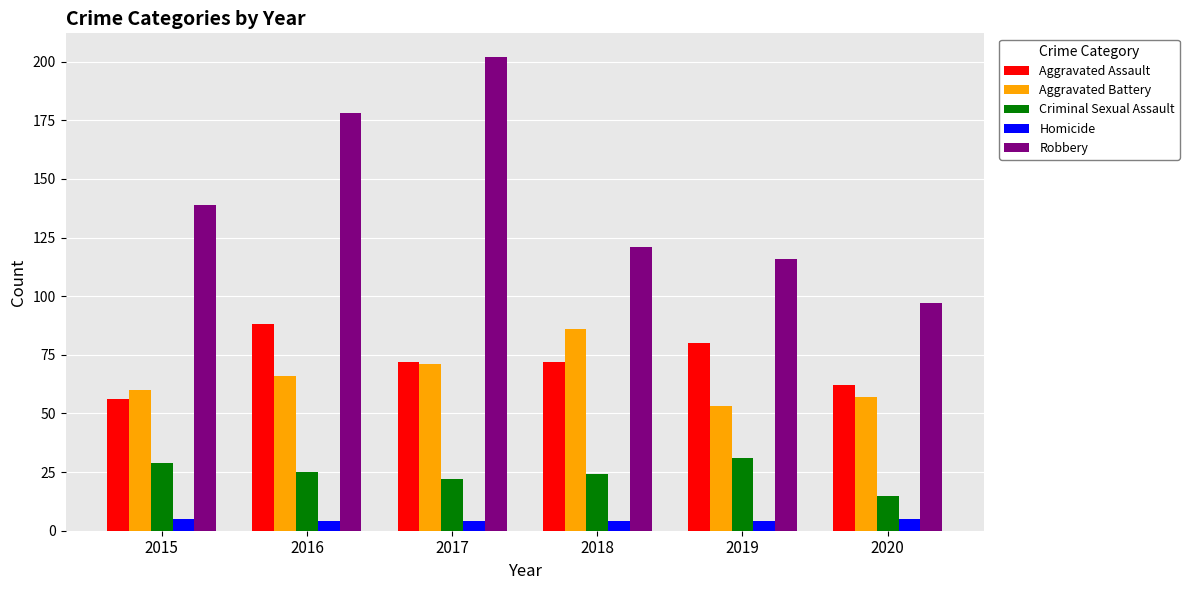

What is the average value of the Aggravated Assault series?

72